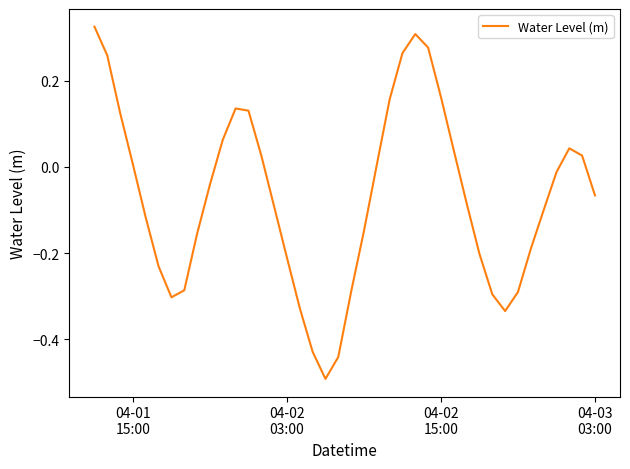

How many values are below zero?

23